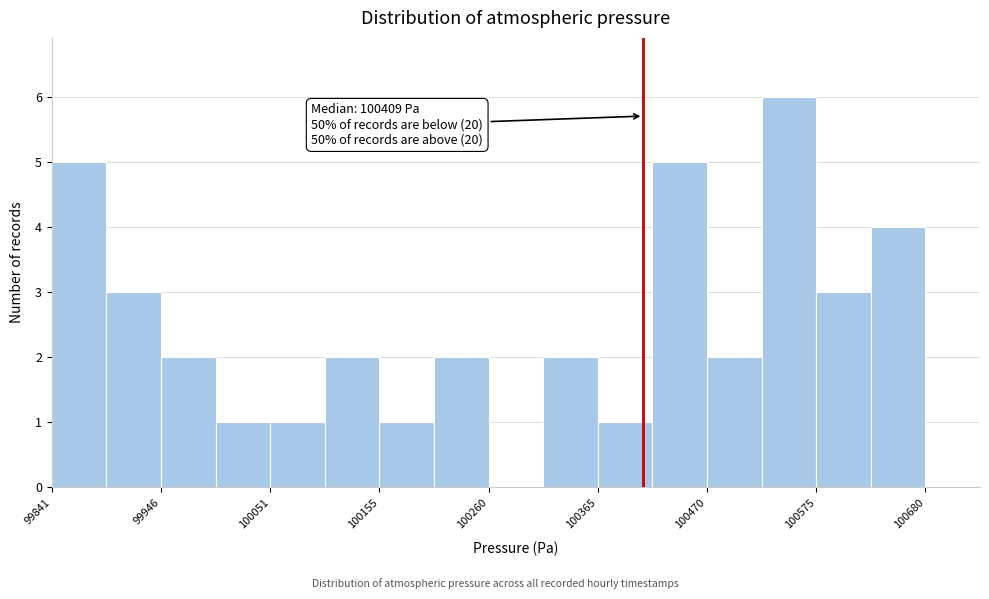

Read against the x-axis, roughly where is the centre of the tallest bar?

100540